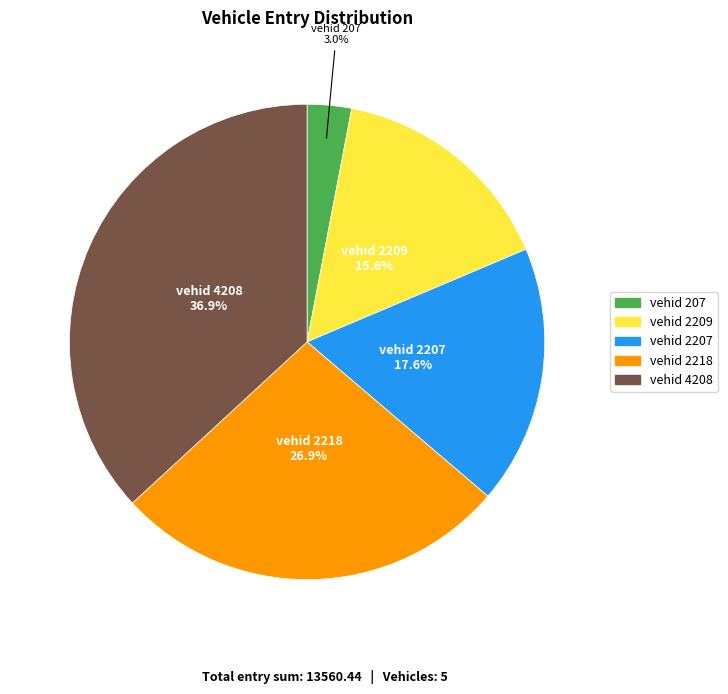

Is there any slice that represents more than half of the pie?

No